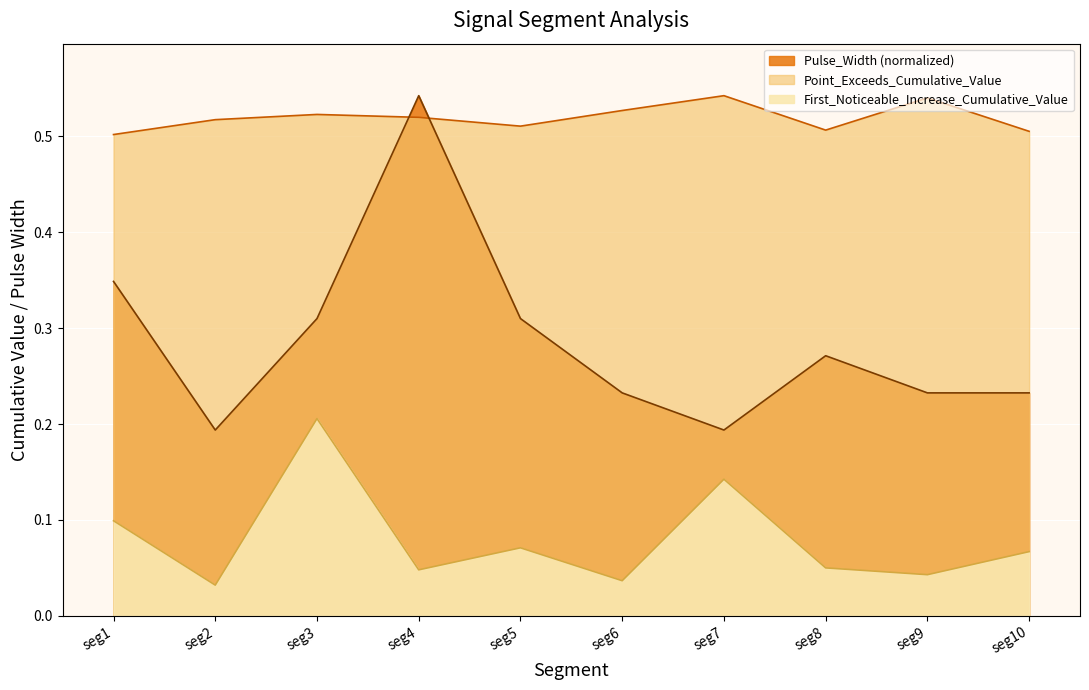

Is it true that Pulse_Width equals 0.2 at seg8?

False